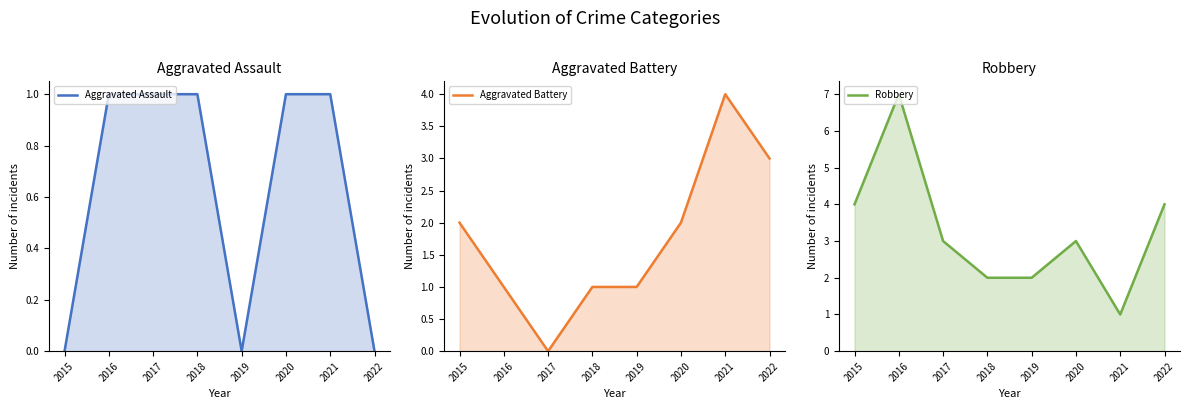

Rank the series by their average value, from lowest to highest.

Aggravated Assault, Aggravated Battery, Robbery